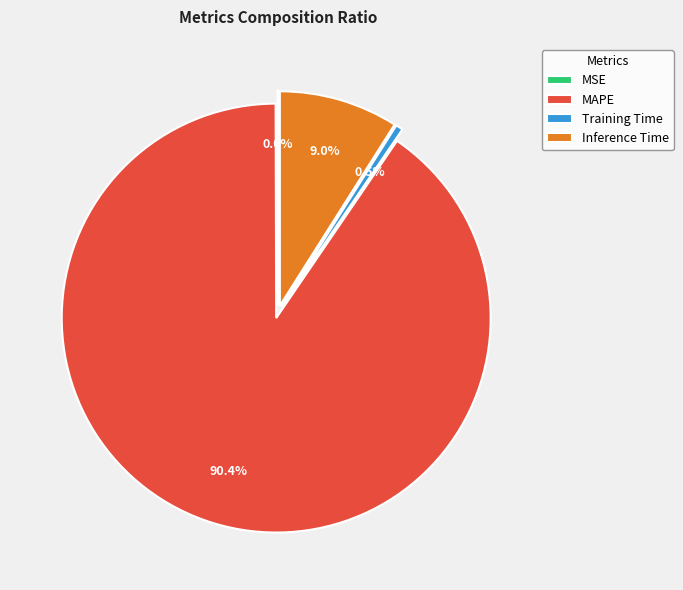

To the nearest percent, what is the combined percentage of Inference Time and MSE?

9%